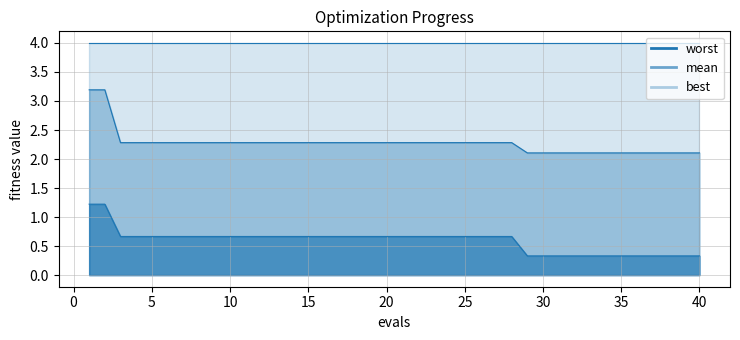

Between 3 and 16, which series saw the biggest shift?

mean